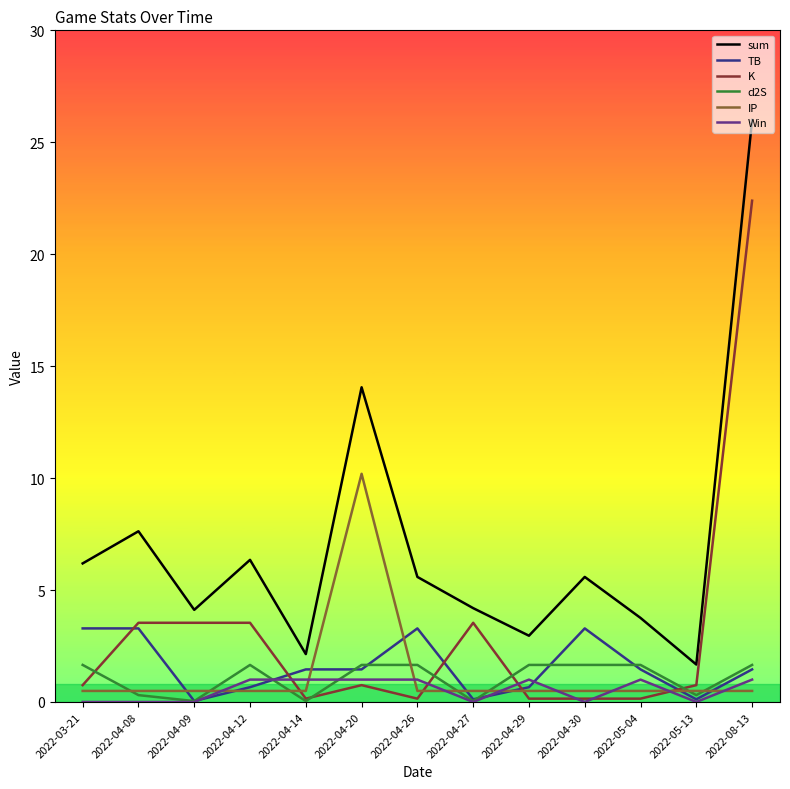

Does the chart have visible grid lines?

No